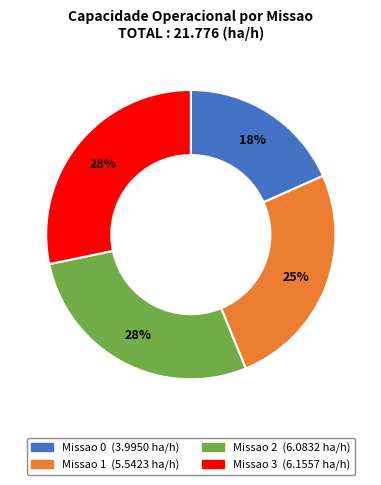

What percentage is the Missao 2 slice, to the nearest percent?

28%